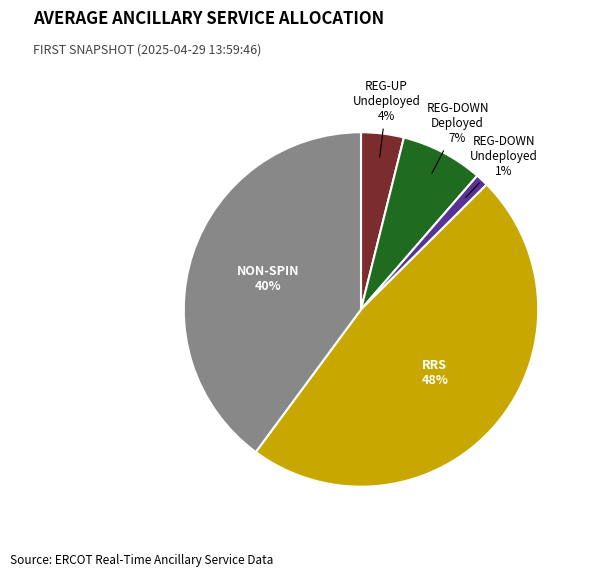

To the nearest percent, what portion does RRS represent?

48%